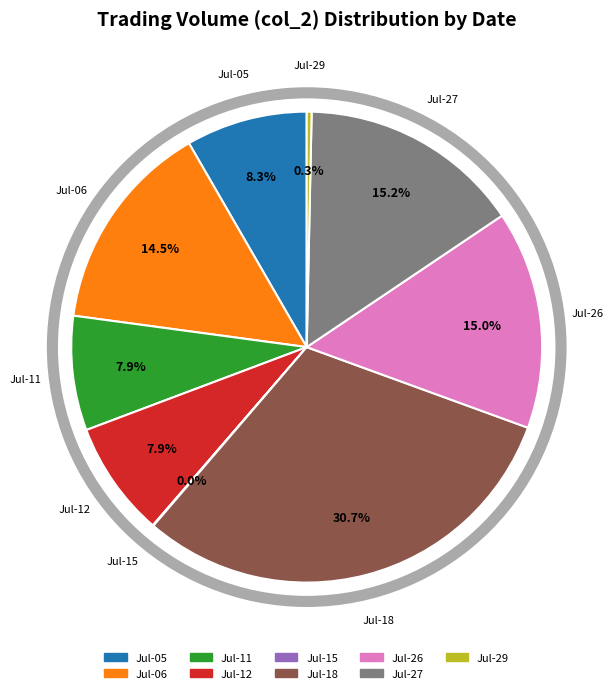

Do Jul-12 and Jul-11 together represent more than half of the pie?

No